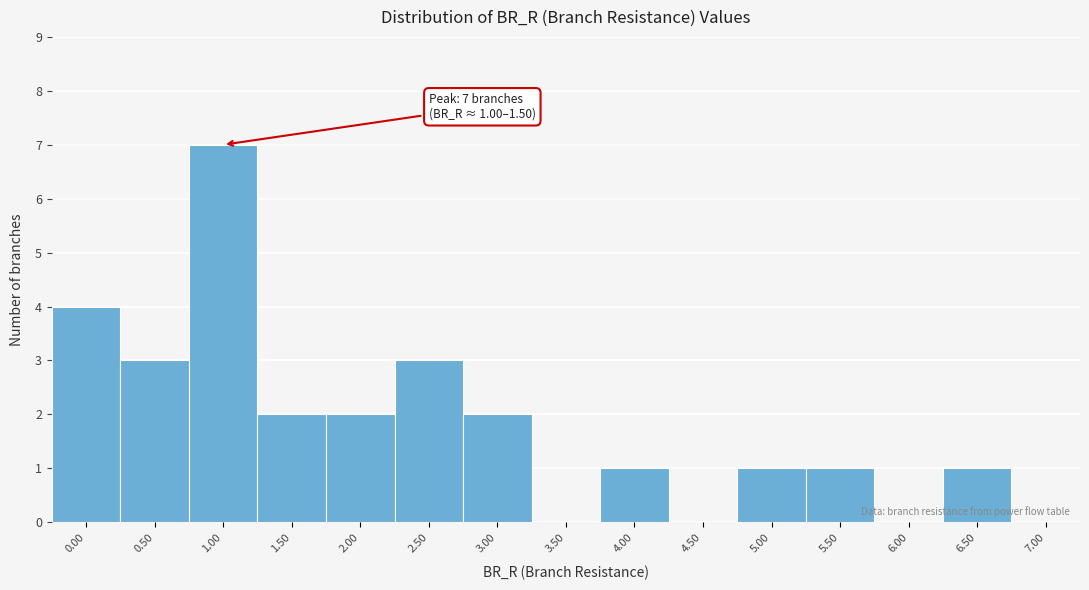

Reading right to left, extract all data points from this chart.

7.00=0	6.50=1	6.00=0	5.50=1	5.00=1	4.50=0	4.00=1	3.50=0	3.00=2	2.50=3	2.00=2	1.50=2	1.00=7	0.50=3	0.00=4